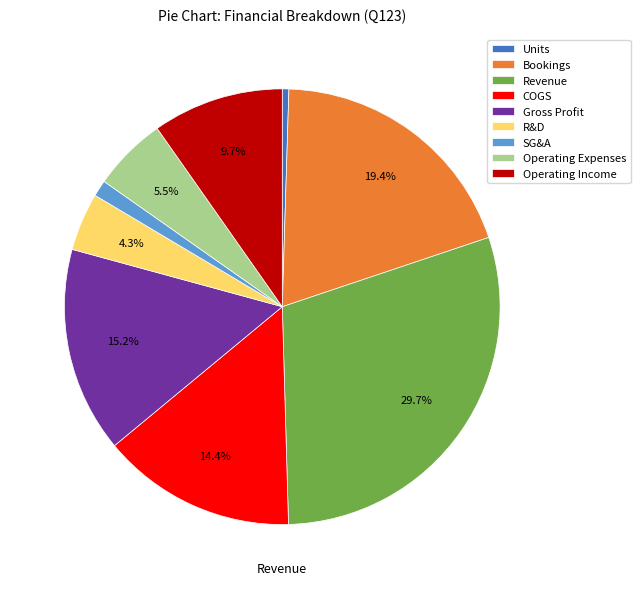

Is Operating Income the majority of the pie?

No